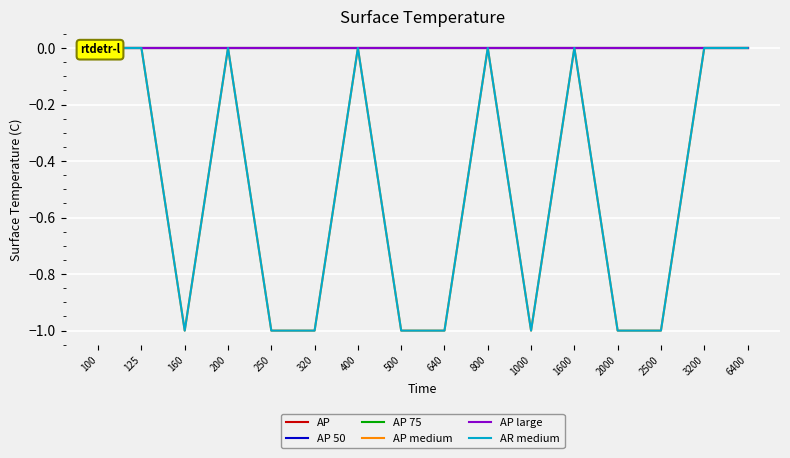

True or false: AP 75 and AP large intersect in this chart.

False